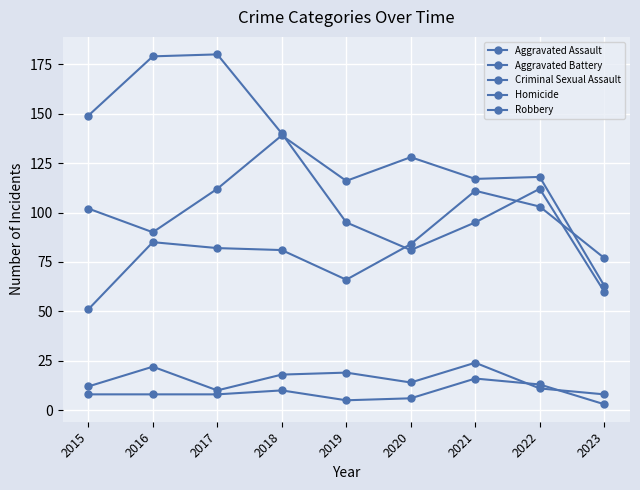

True or false: Aggravated Battery and Criminal Sexual Assault cross at least once.

False